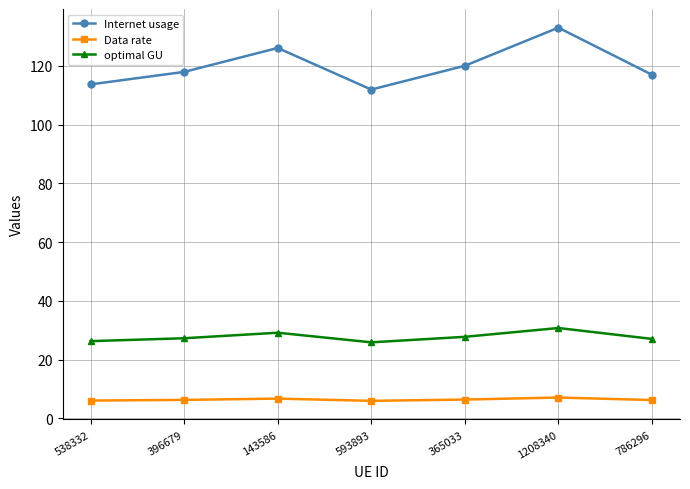

At how many categories does at least one series exceed 124?

2